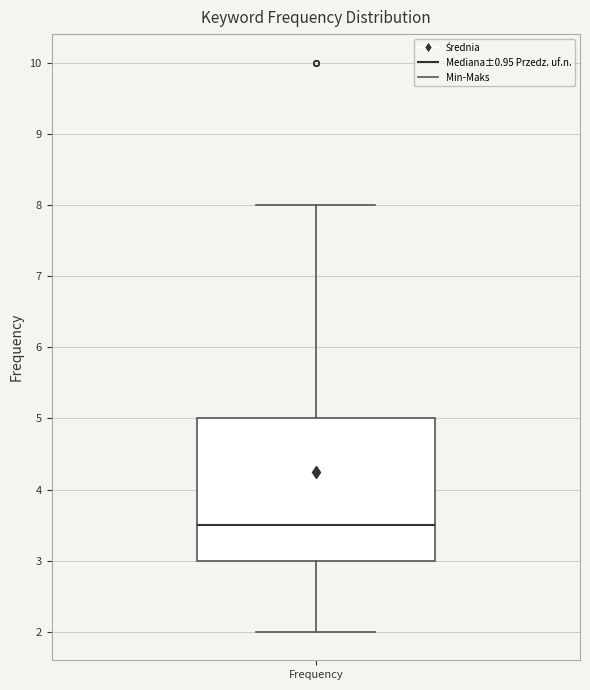

Transcribe this box plot: give where the median line is, the range the box spans, and where the two whiskers end, as read against the y-axis. The values are not printed on the chart, so give them approximately, as read against the axis.

median 3.5, box 3.0 to 5.0, whiskers 2.0 to 8.0